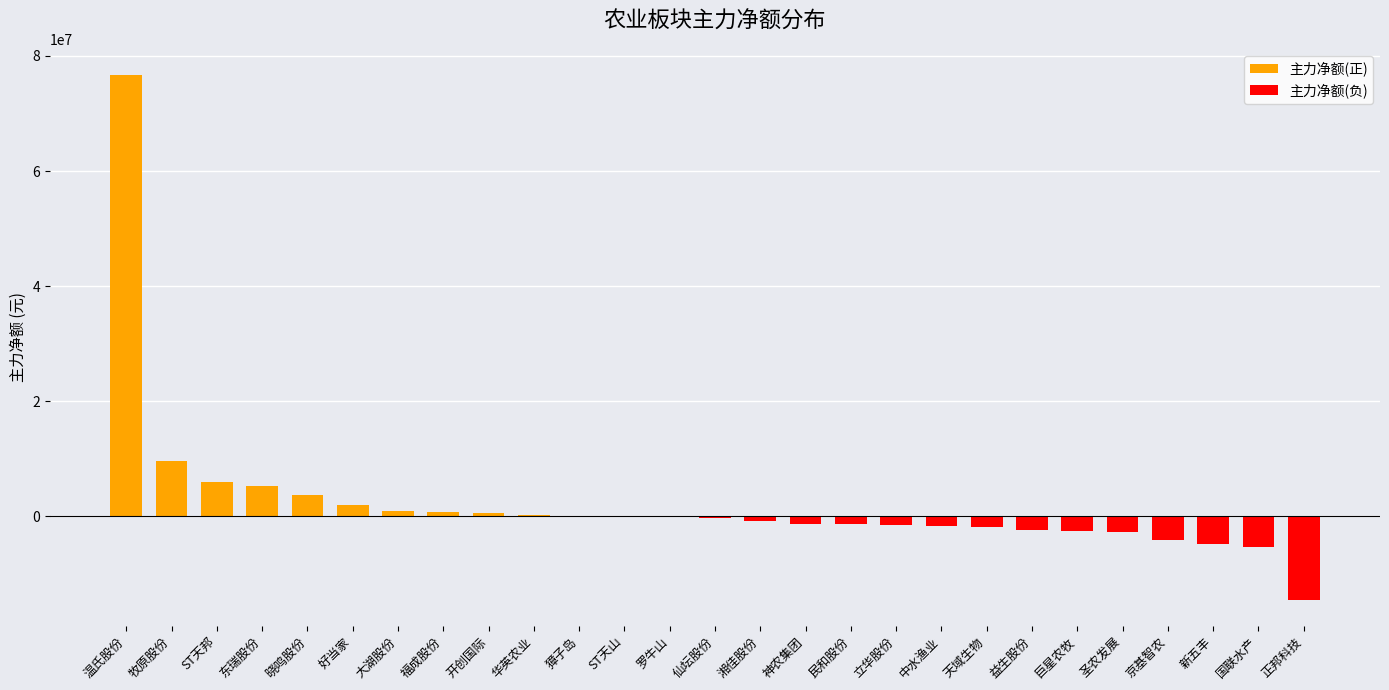

What is the label of the 1st bar from the right?

正邦科技